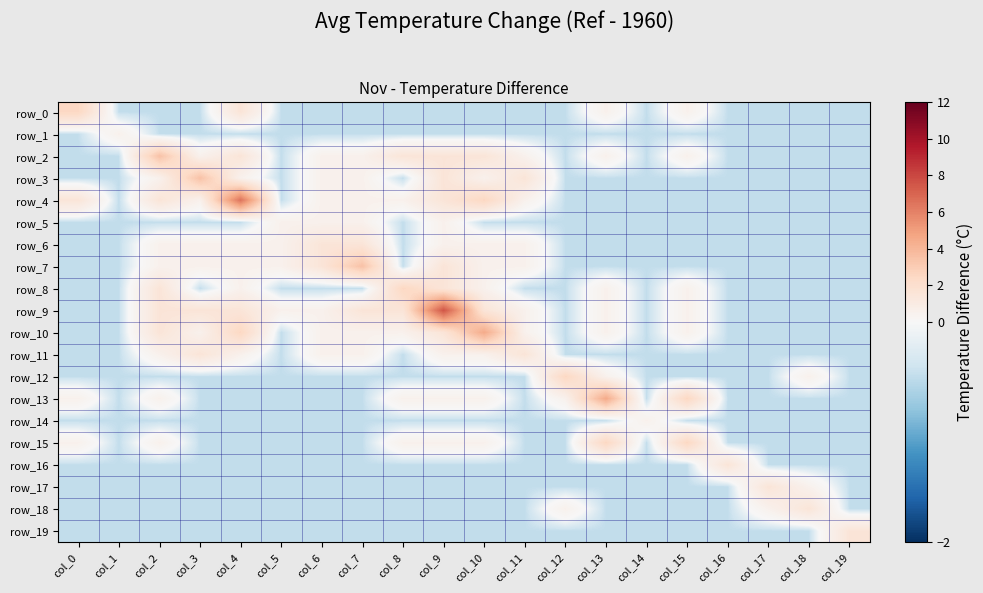

What value does the row_8 series have at col_9?

1.5